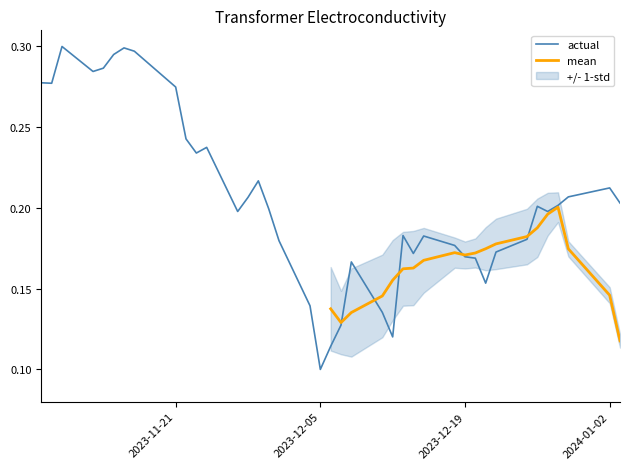

At which label is actual closest to 0?

2023-12-05